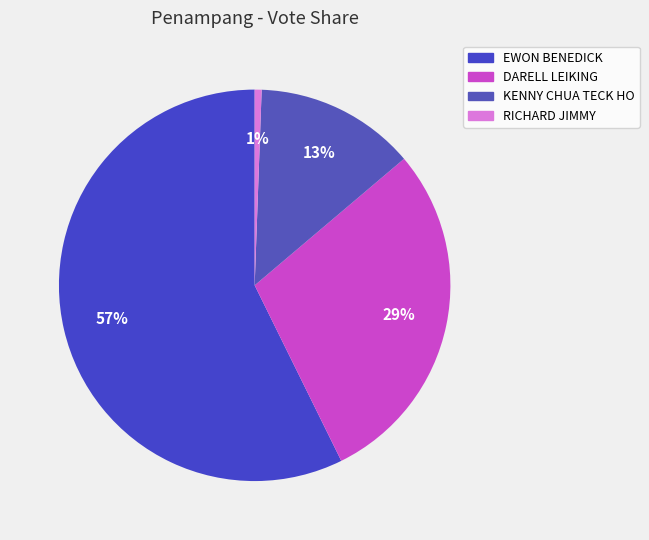

Which category accounts for the majority?

EWON BENEDICK